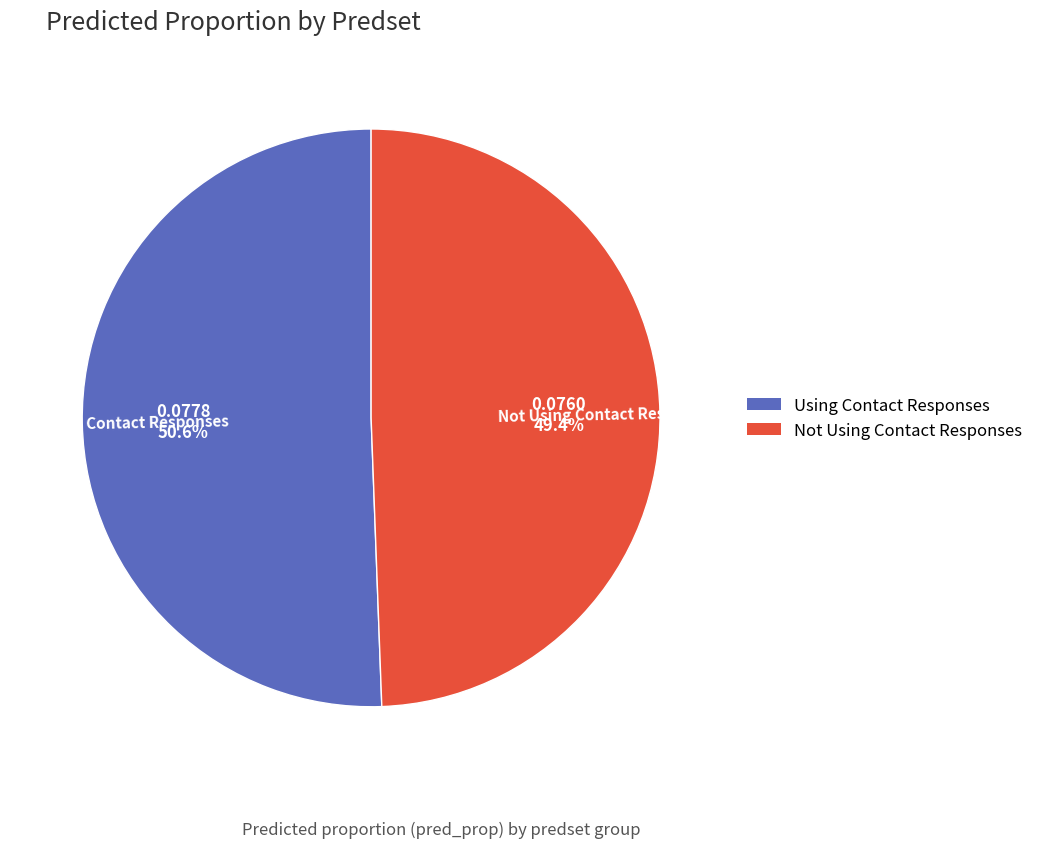

Between Not Using Contact Responses and Using Contact Responses, which is larger?

Using Contact Responses